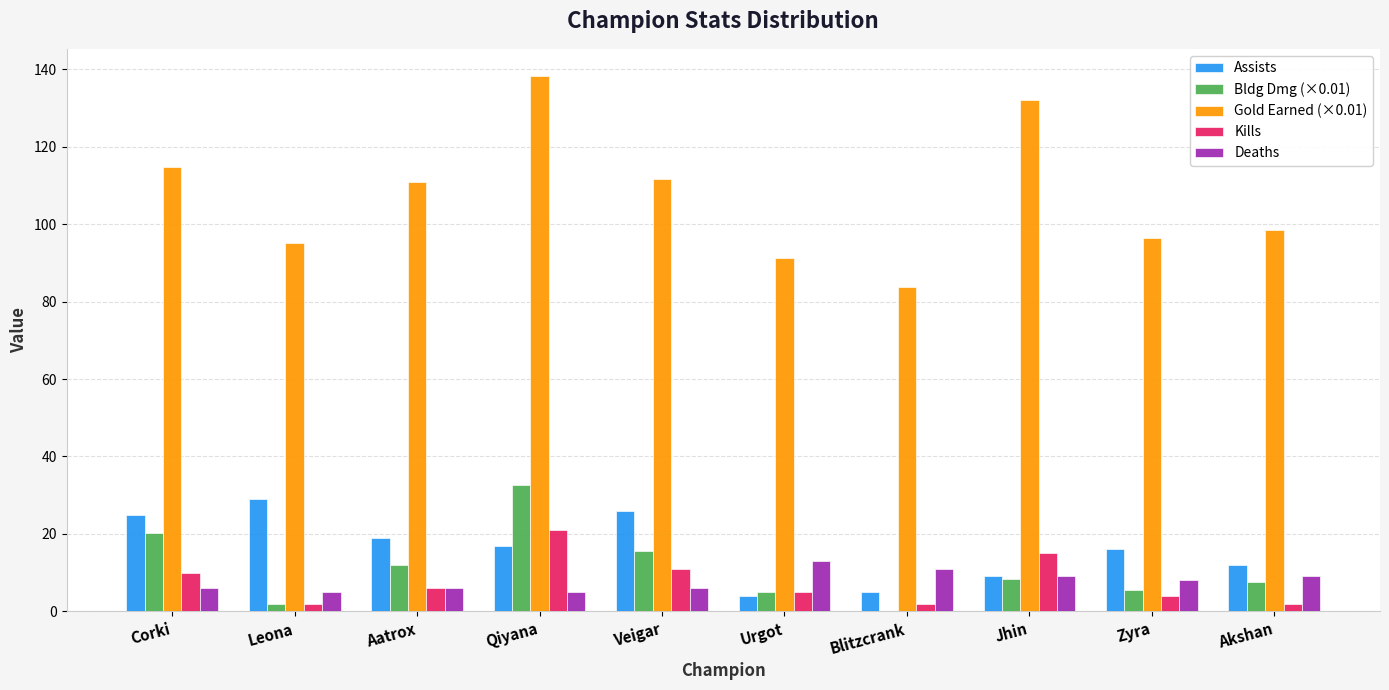

The Assists series shows 29.0 at Leona. True or false?

True